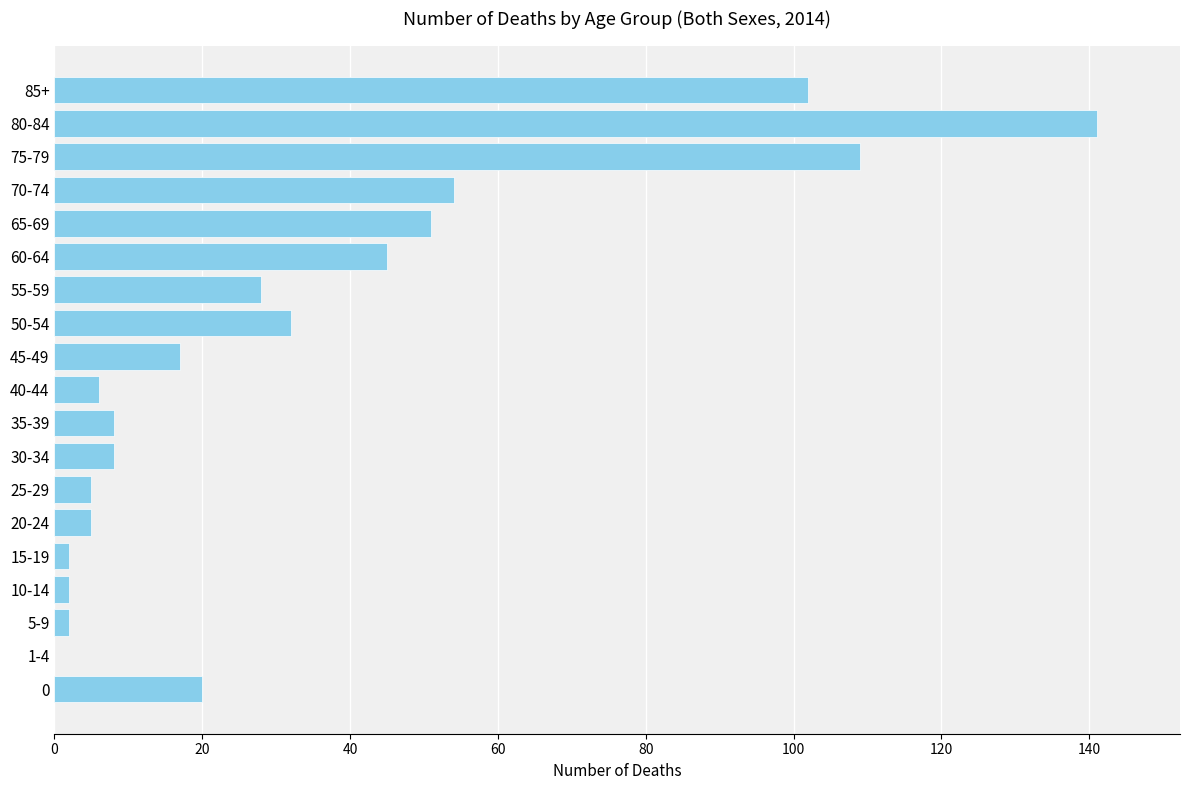

How many data points does each series have?

19